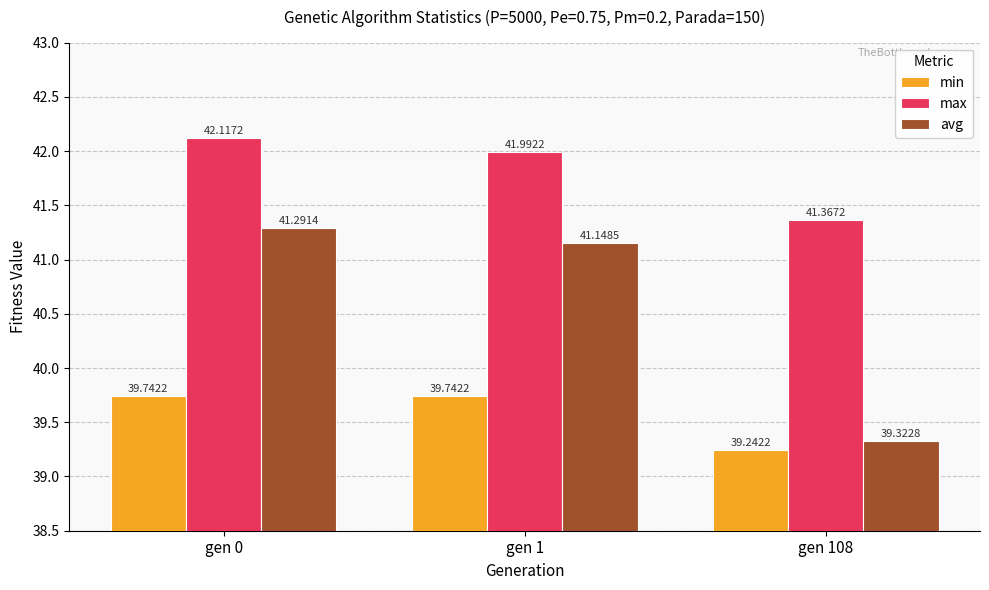

Reading right to left, what are all the values shown in this chart?

min: 39.2	39.7	39.7
max: 41.4	42.0	42.1
avg: 39.3	41.1	41.3